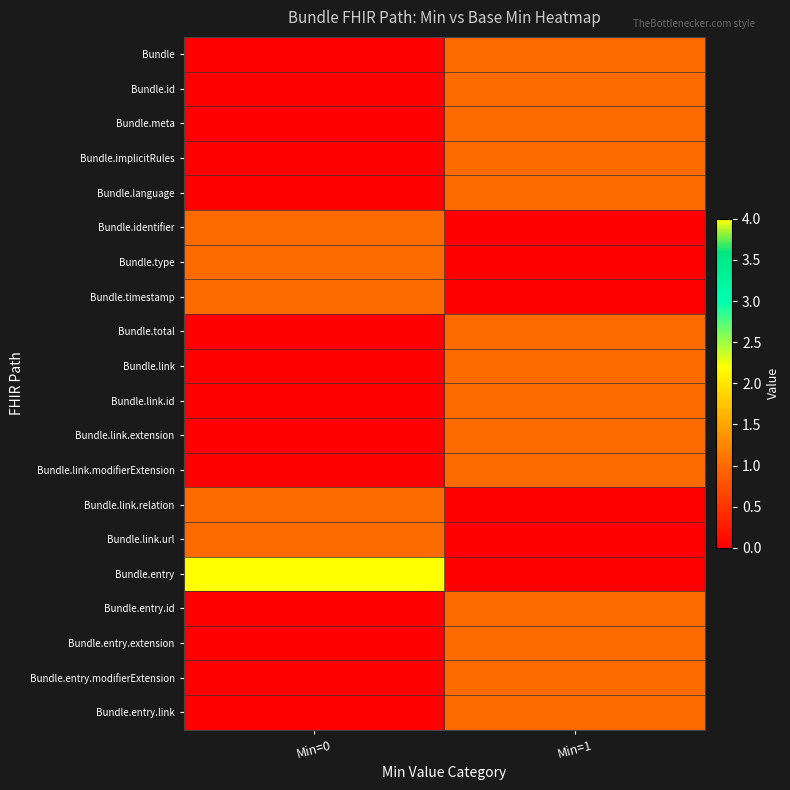

Count the number of data series in this chart.

20